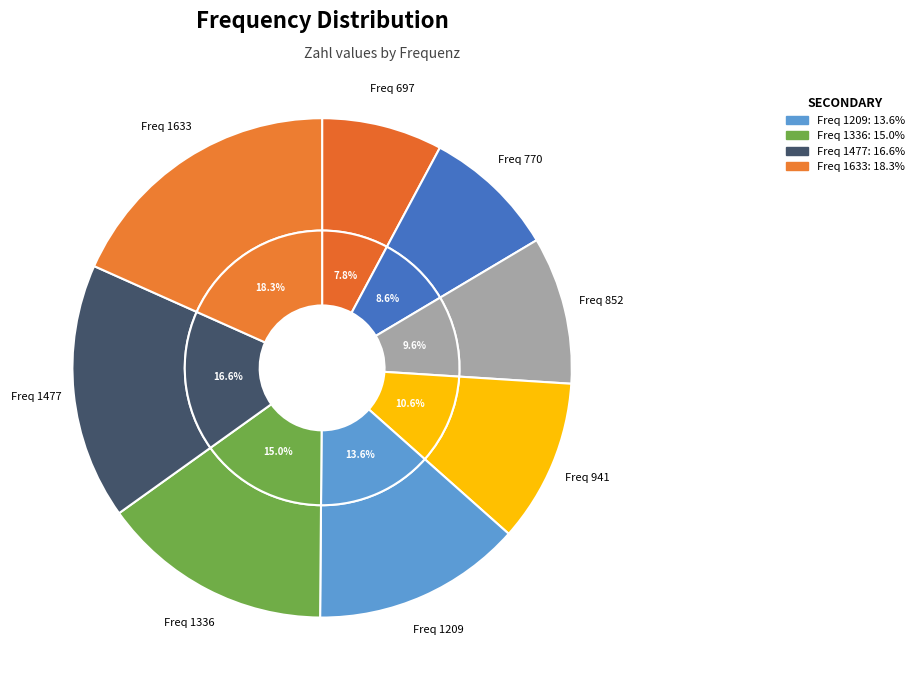

Do 1209 and 1477 together represent more than half of the pie?

No